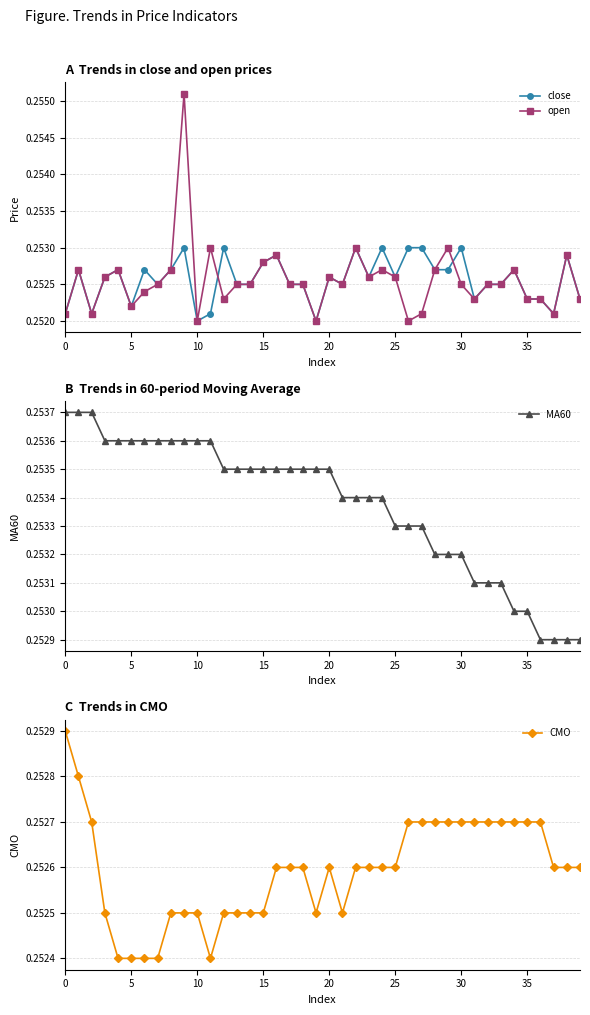

How many distinct data groups are displayed?

4